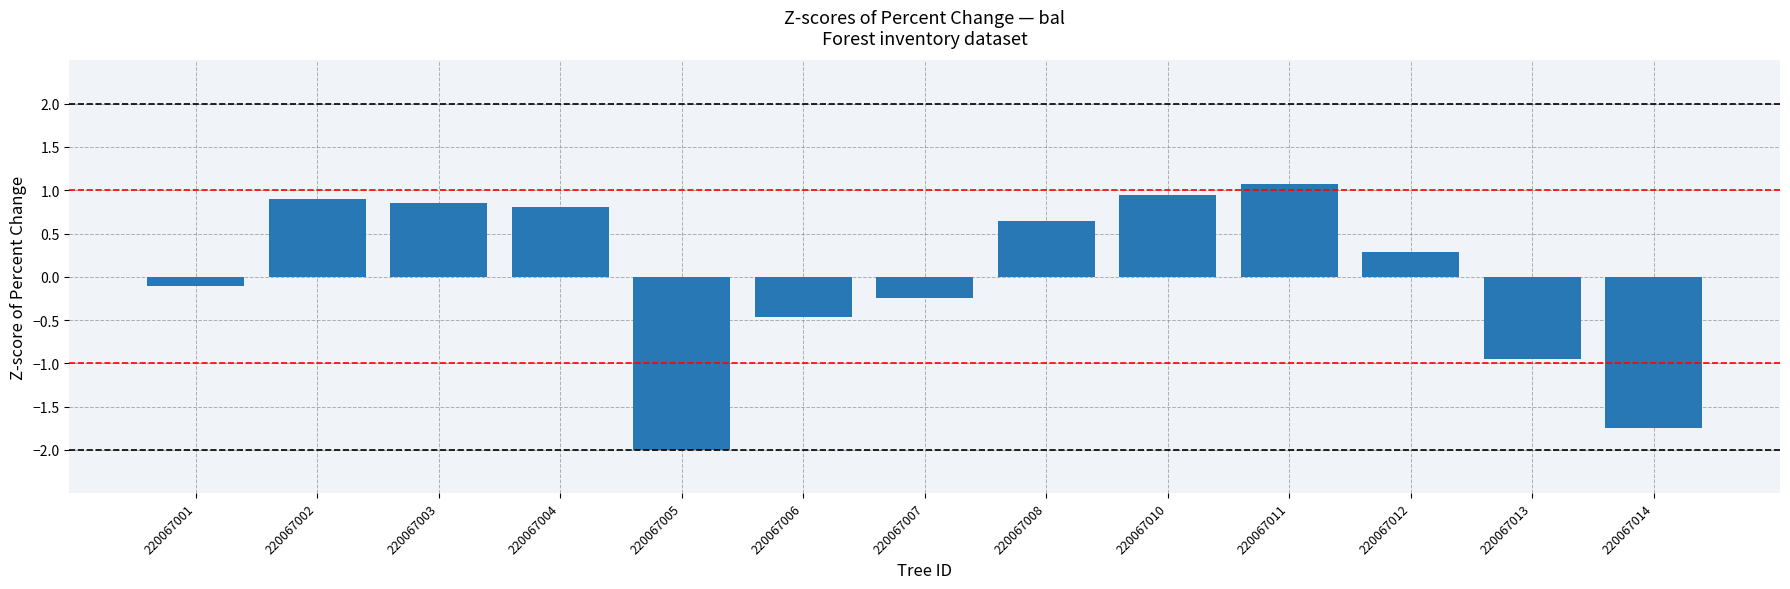

Rank the categories by value from highest to lowest.

220067011, 220067010, 220067002, 220067003, 220067004, 220067008, 220067012, 220067001, 220067007, 220067006, 220067013, 220067014, 220067005